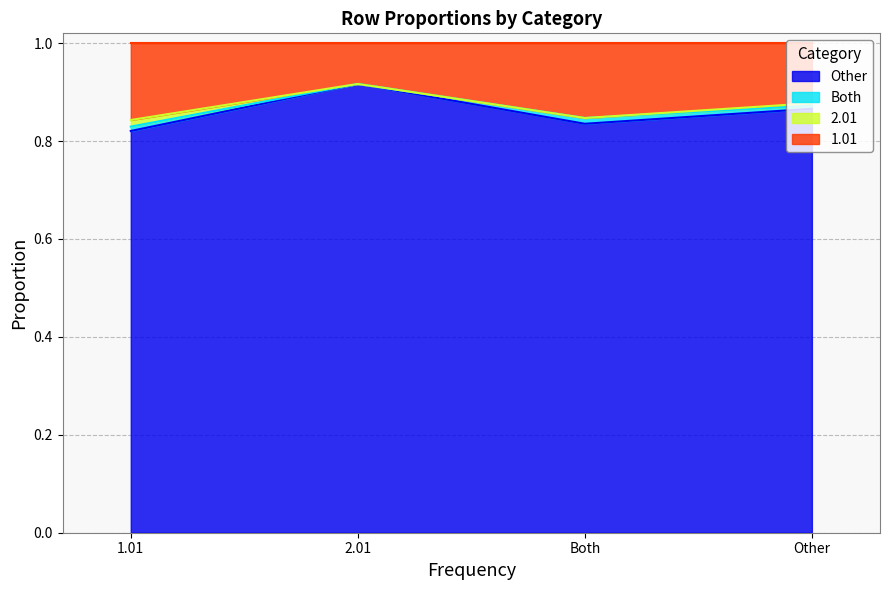

At which label is Other closest to 0?

1.01